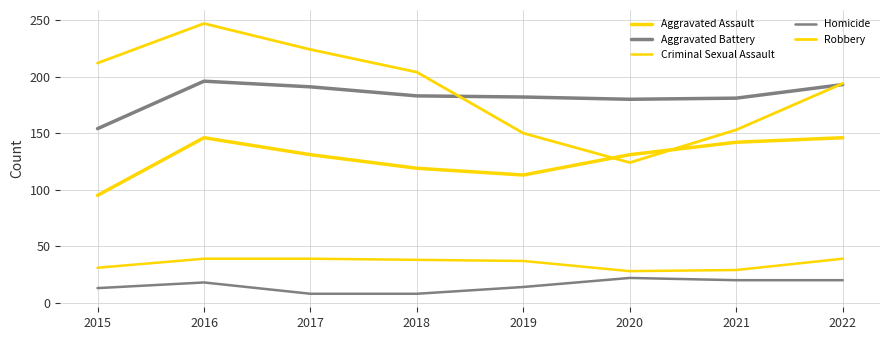

Count the number of categories in the chart.

8